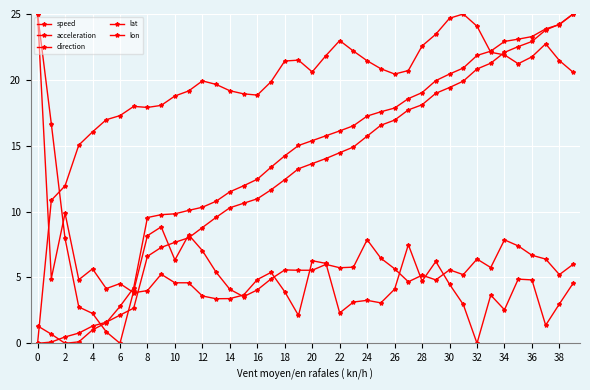

Does the chart have visible grid lines?

Yes